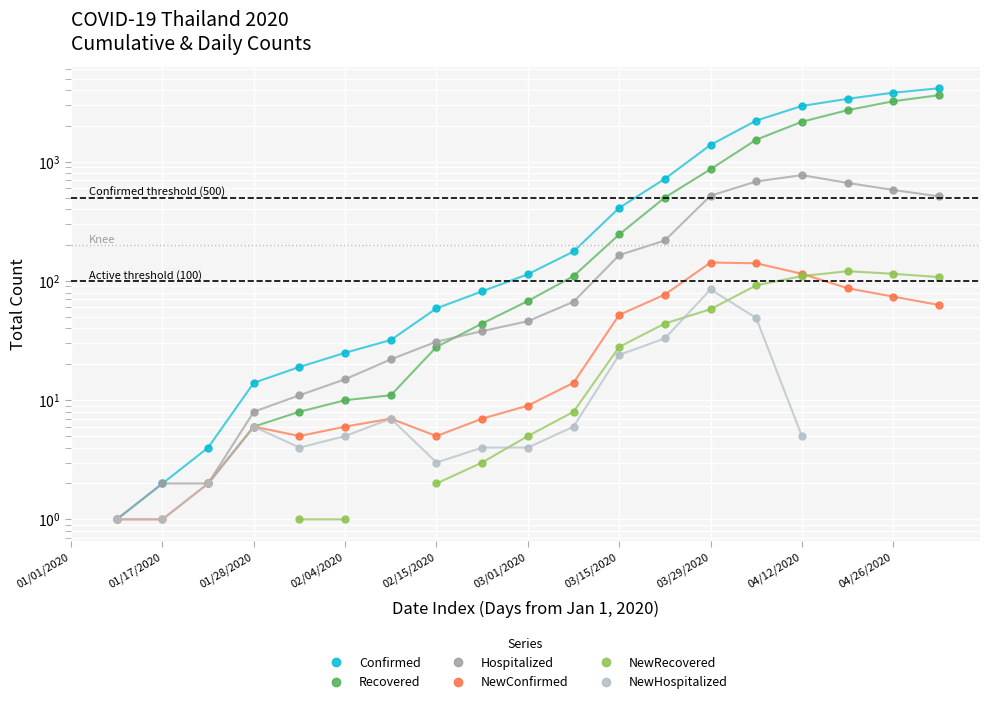

What are all the series names shown in the legend?

Confirmed, Recovered, Hospitalized, NewConfirmed, NewRecovered, NewHospitalized